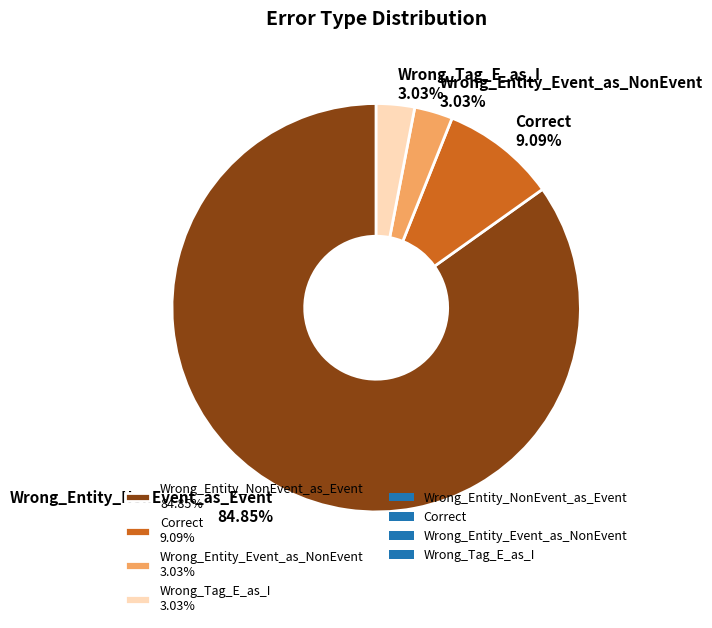

The Wrong_Entity_Event_as_NonEvent slice represents 16% of the pie. True or false?

False